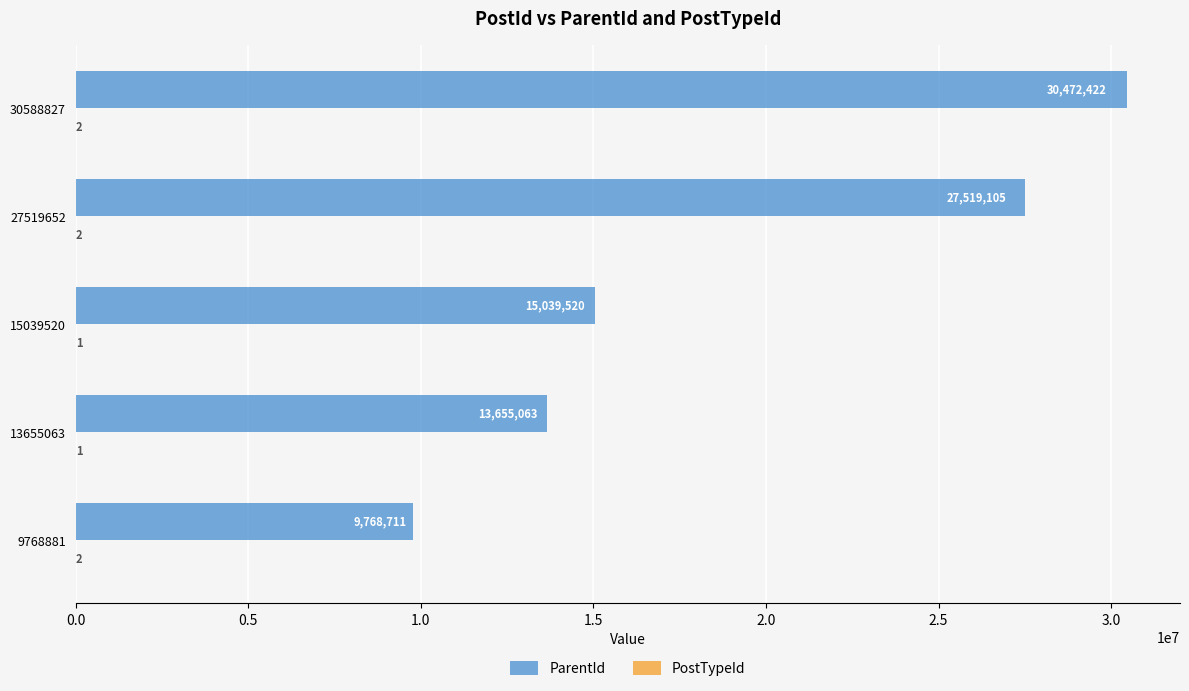

What is the maximum value for ParentId?

30472422